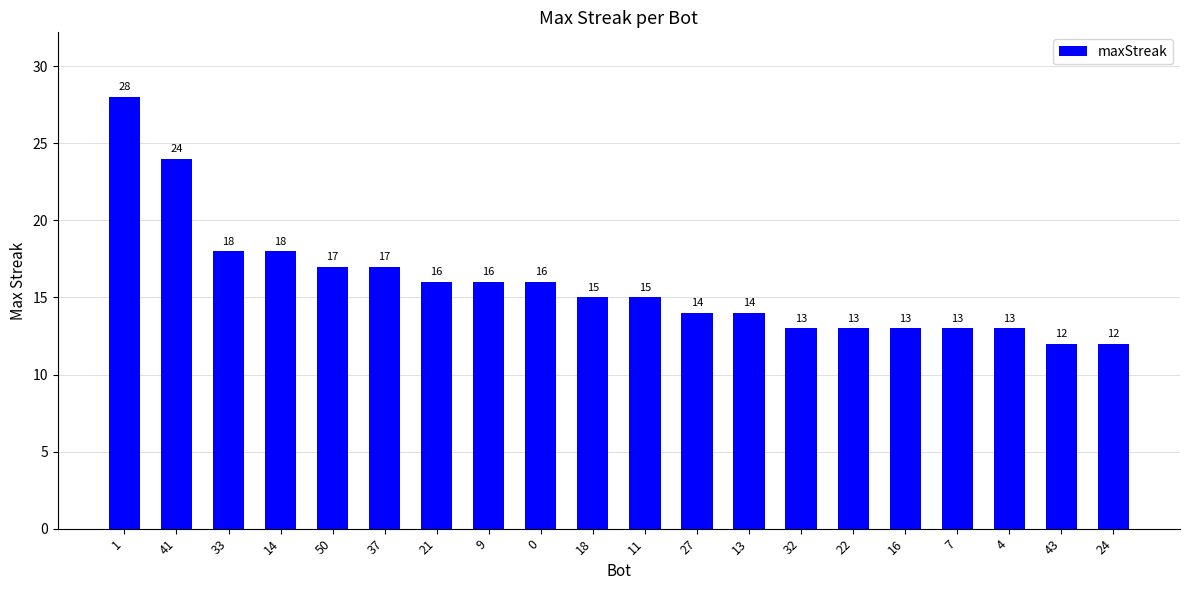

Reading left to right, extract all data points from this chart.

1=28	41=24	33=18	14=18	50=17	37=17	21=16	9=16	0=16	18=15	11=15	27=14	13=14	32=13	22=13	16=13	7=13	4=13	43=12	24=12